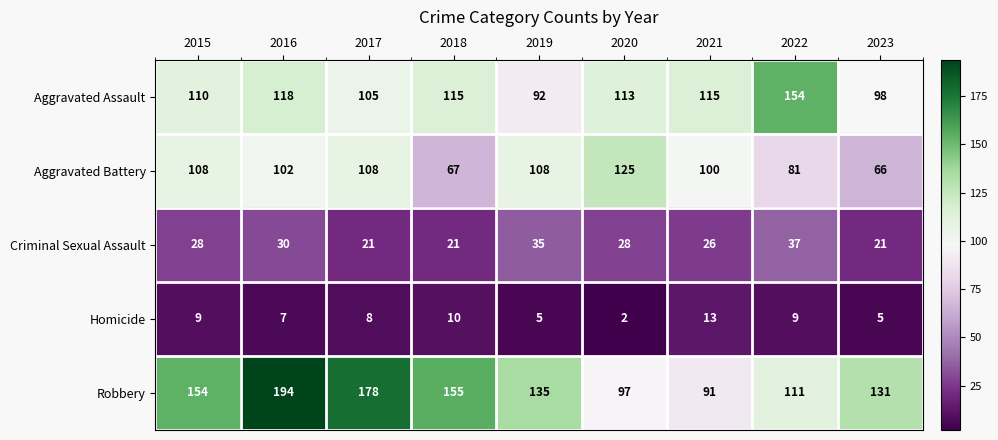

The value of Robbery at 2015 is 45. True or false?

False